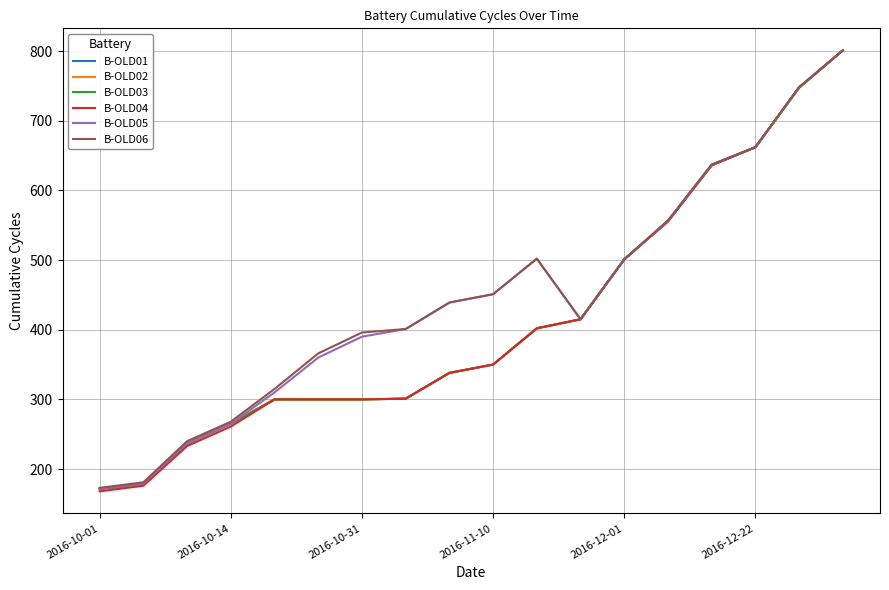

Which series has the widest spread of values?

B-OLD04